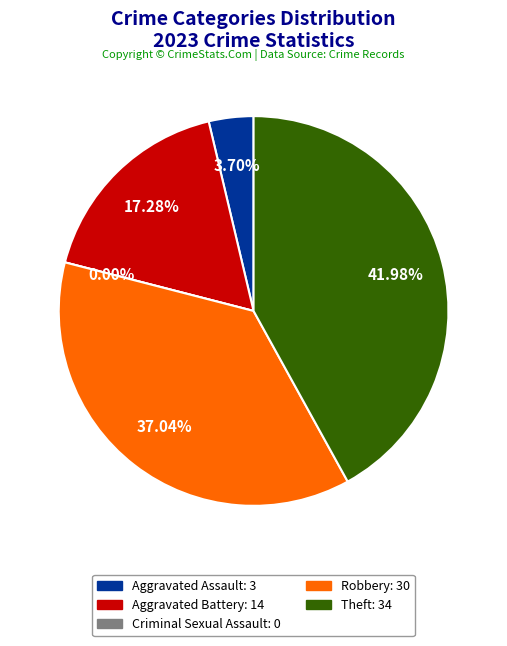

Is it true that Robbery is 51% of the pie?

False